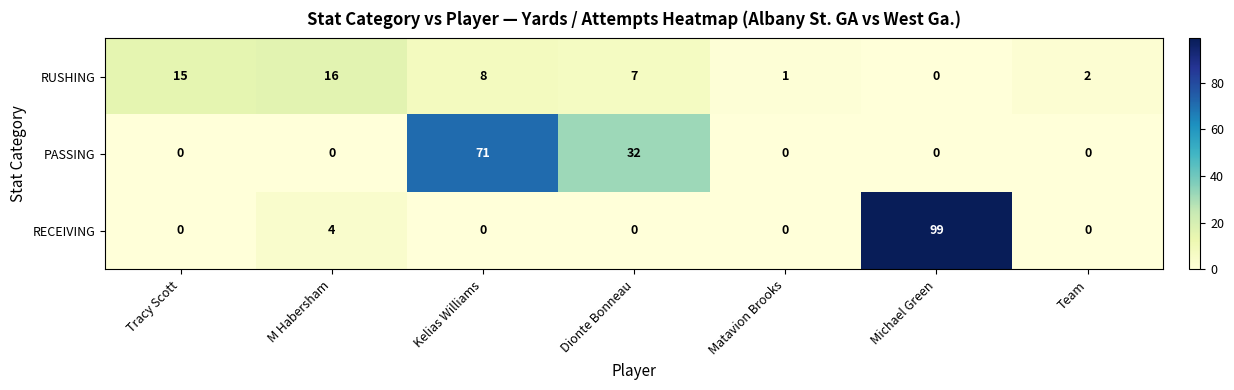

At which category does the chart reach its peak across all series?

Michael Green